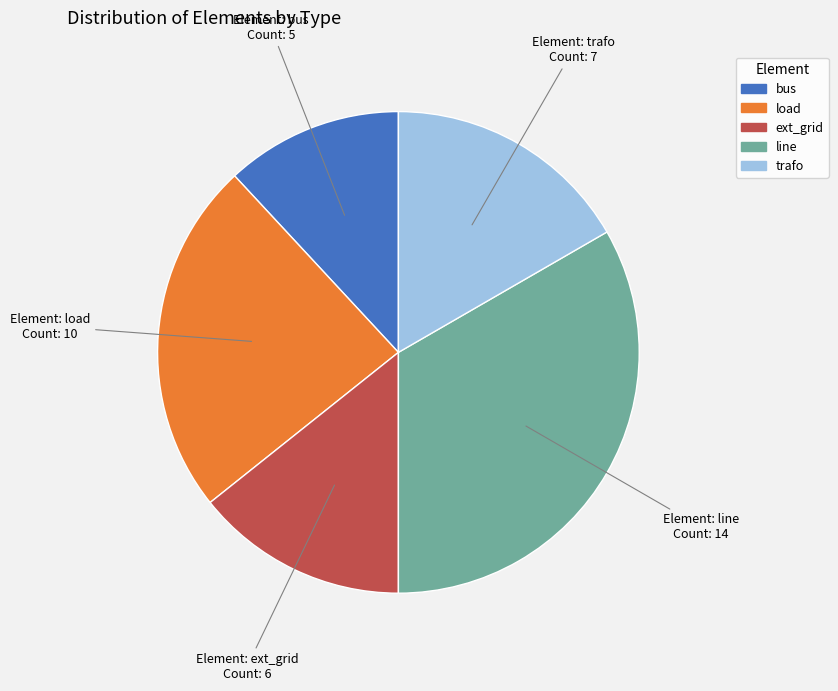

Combined, do trafo and ext_grid account for over 50%?

No